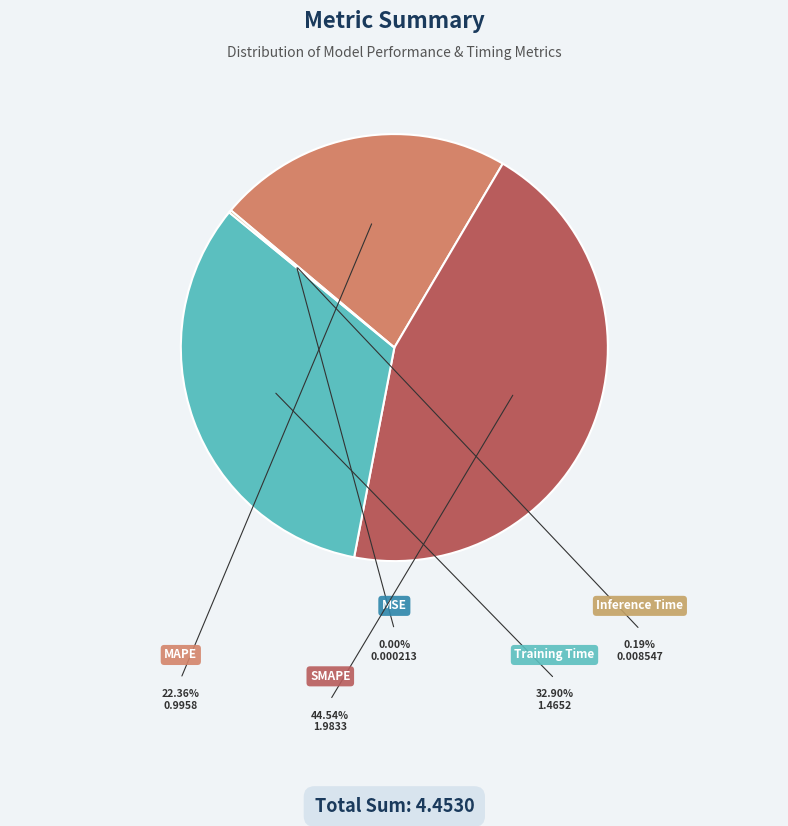

Is the sum of SMAPE and Training Time greater than half?

Yes